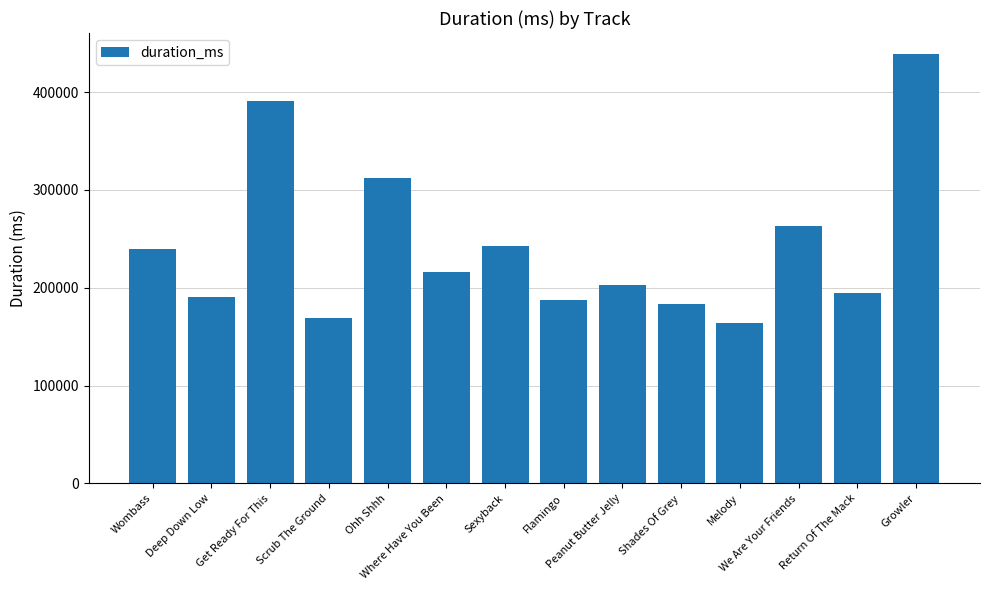

Is it true that the value at We Are Your Friends is 262773?

True